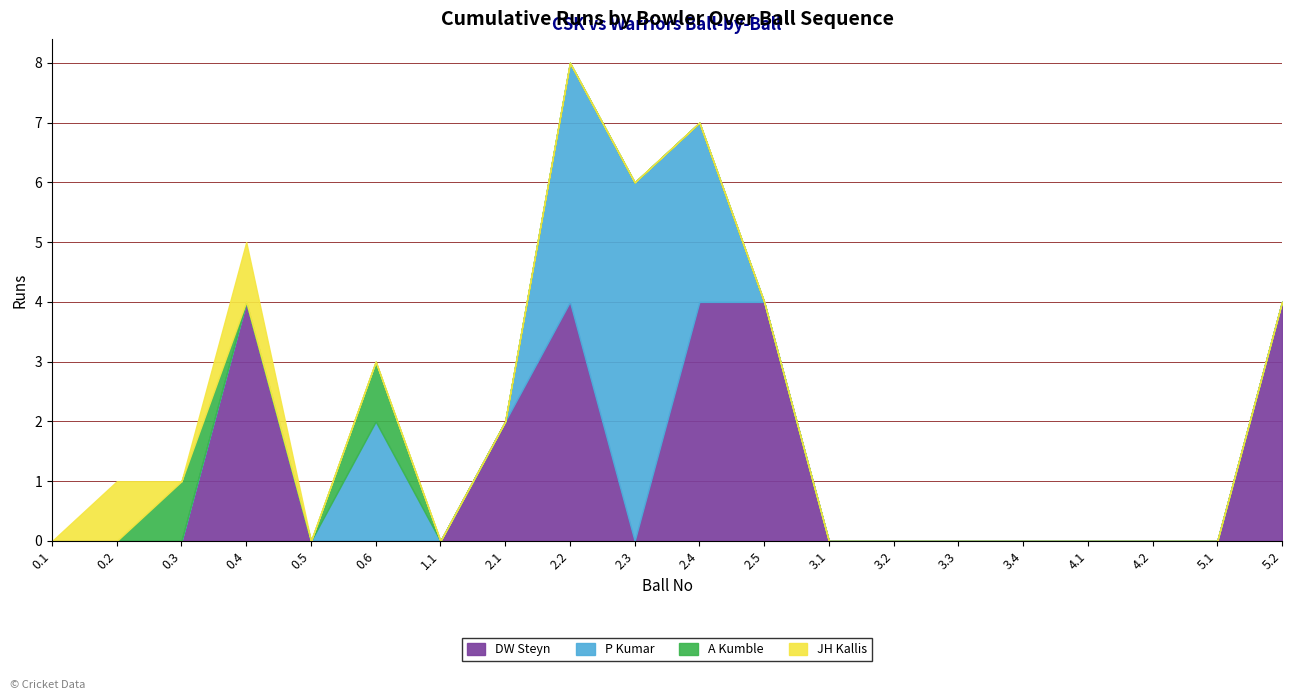

The DW Steyn series shows 2 at 1.1. True or false?

False